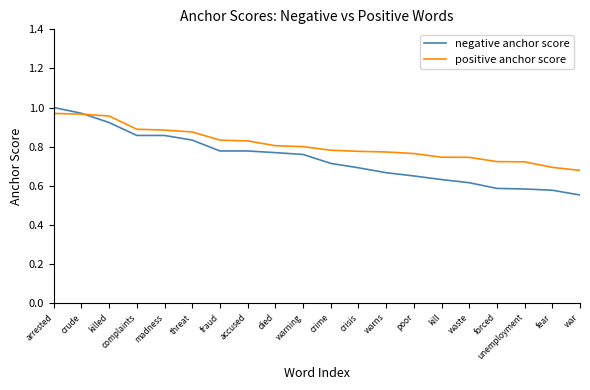

How many distinct data groups are displayed?

2